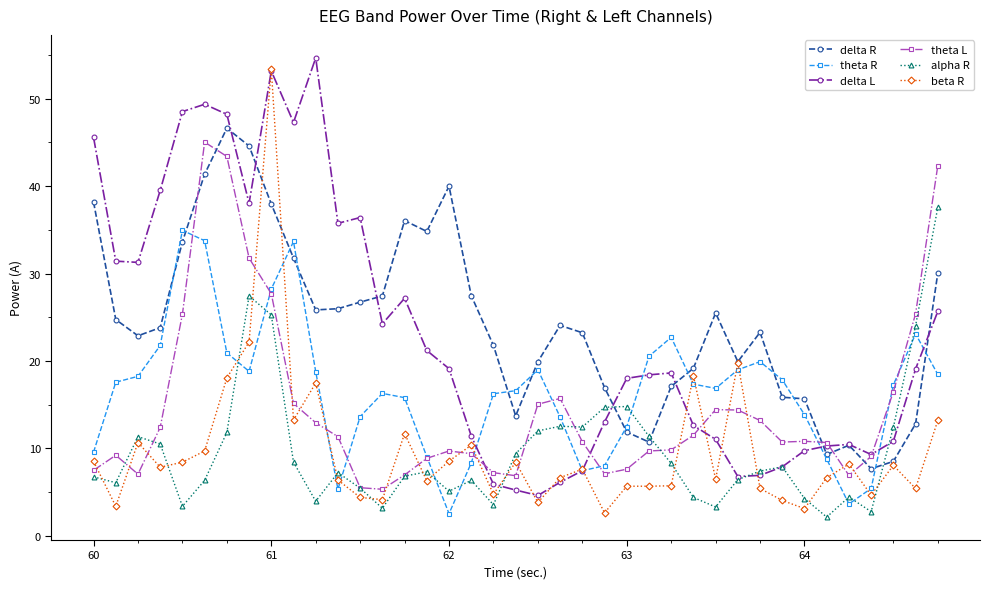

How many times do delta R and alpha R cross each other?

3